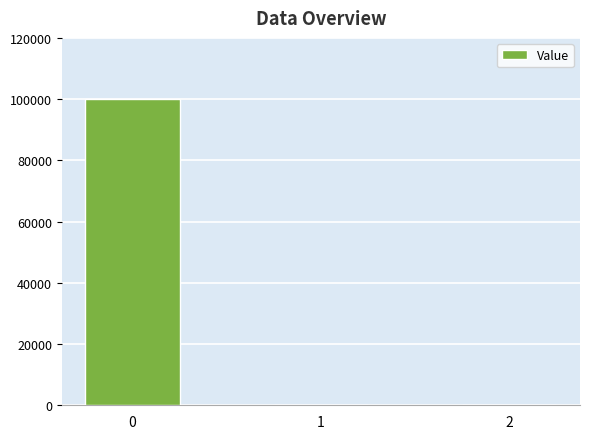

What is the sum of all values?

100054.1